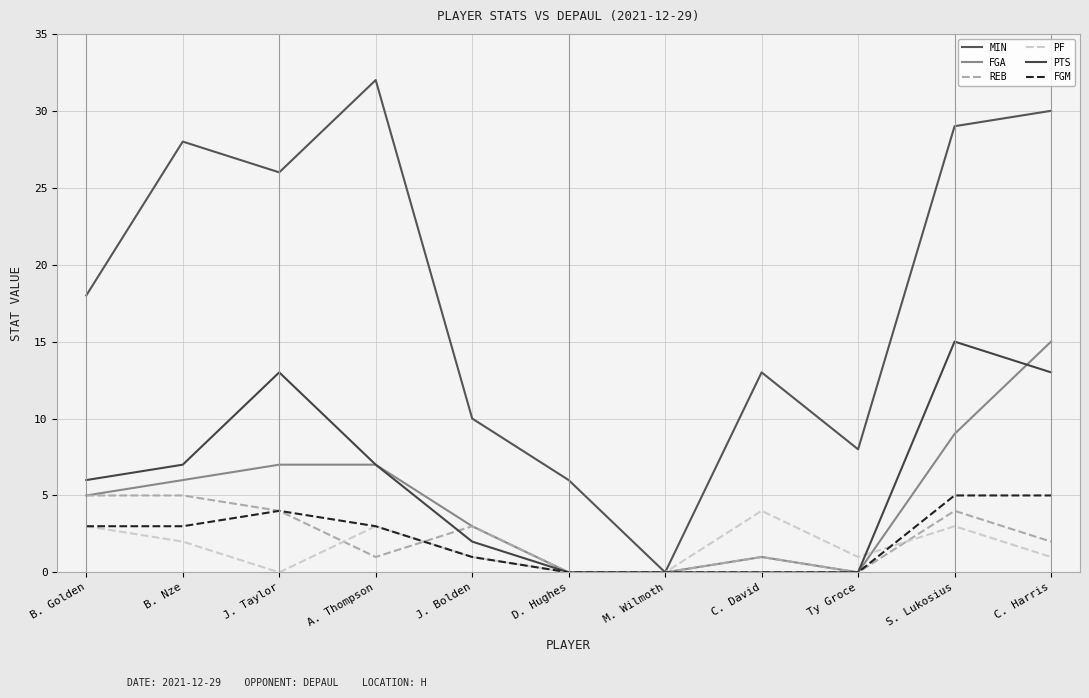

What is the maximum value for REB?

5